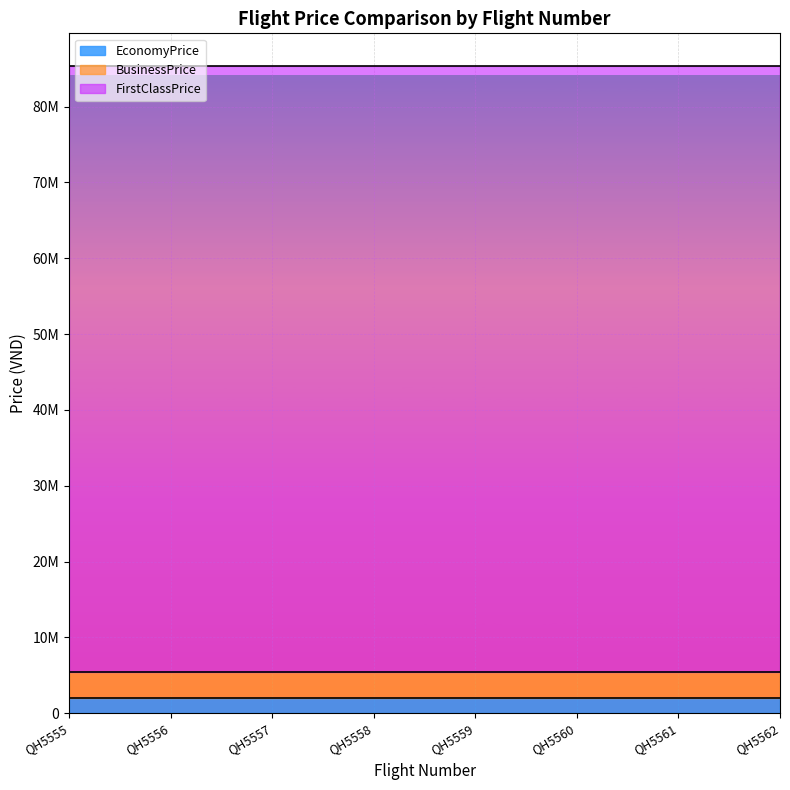

What are all the series names shown in the legend?

EconomyPrice, BusinessPrice, FirstClassPrice